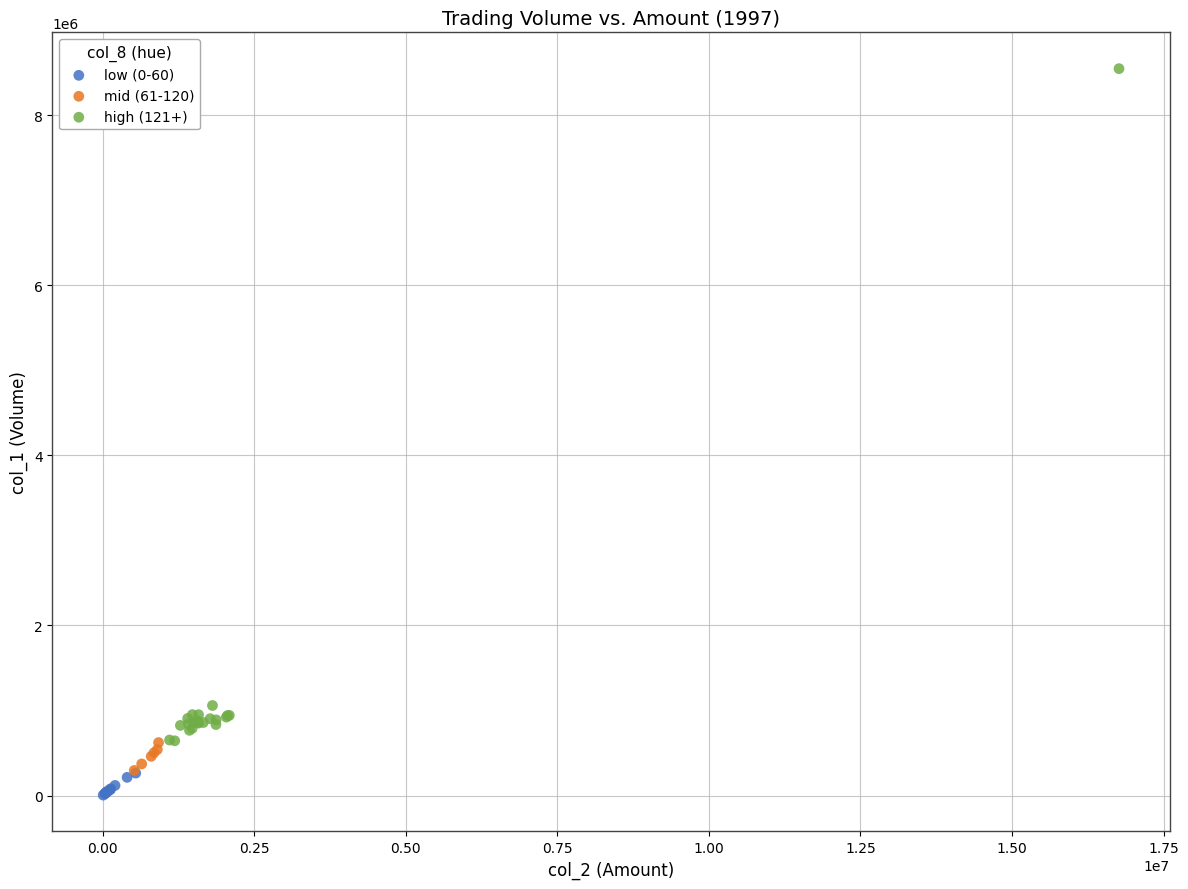

Which series reaches the maximum Y coordinate?

high (121+)